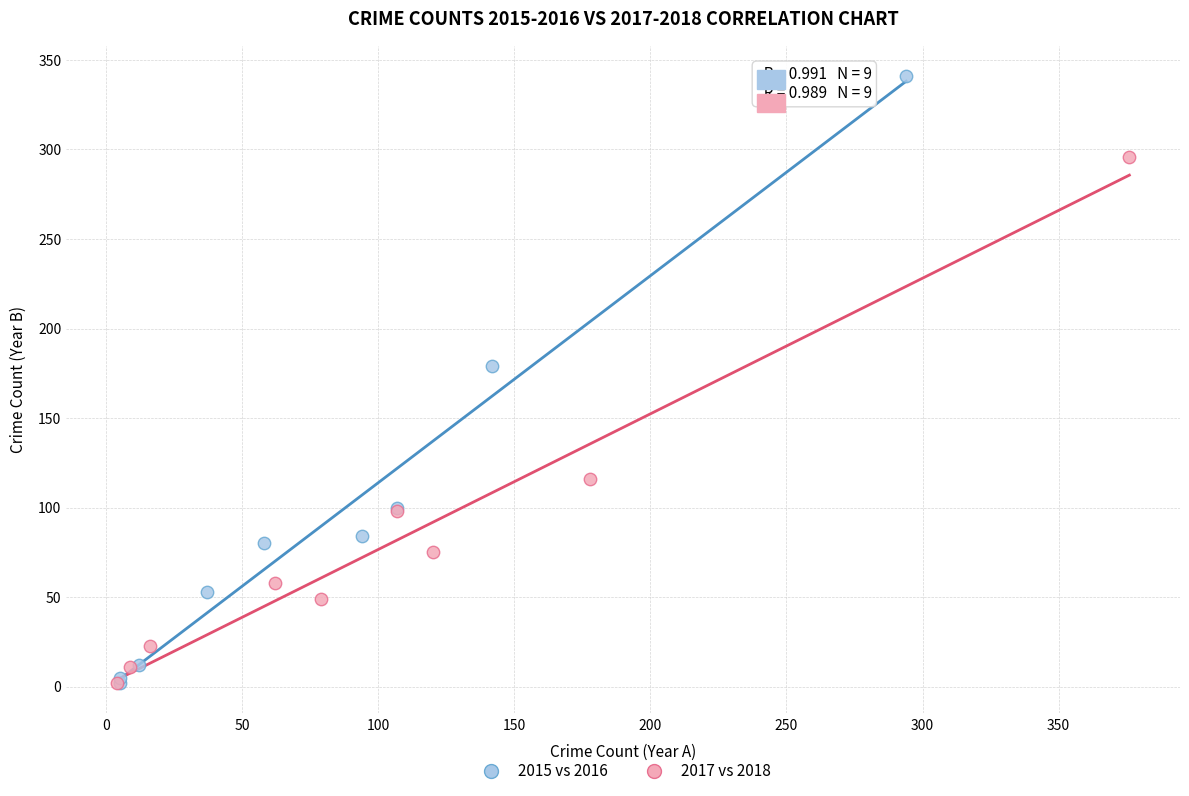

Which series contains the highest Y value?

2015 vs 2016